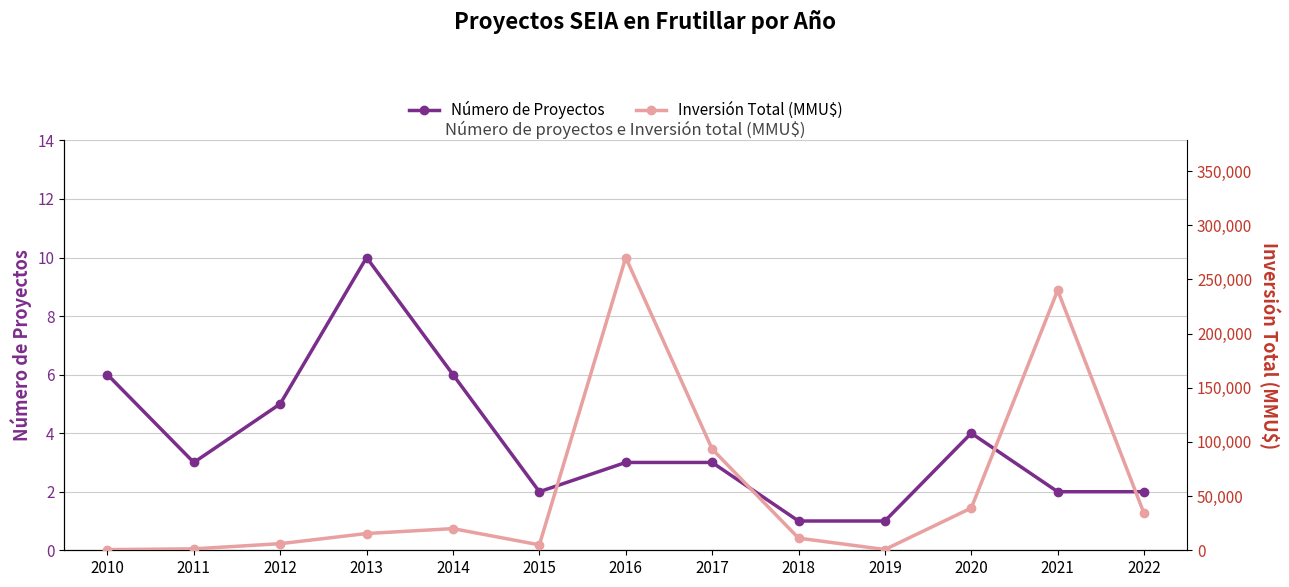

At which category does Número de Proyectos reach its first local valley?

2011